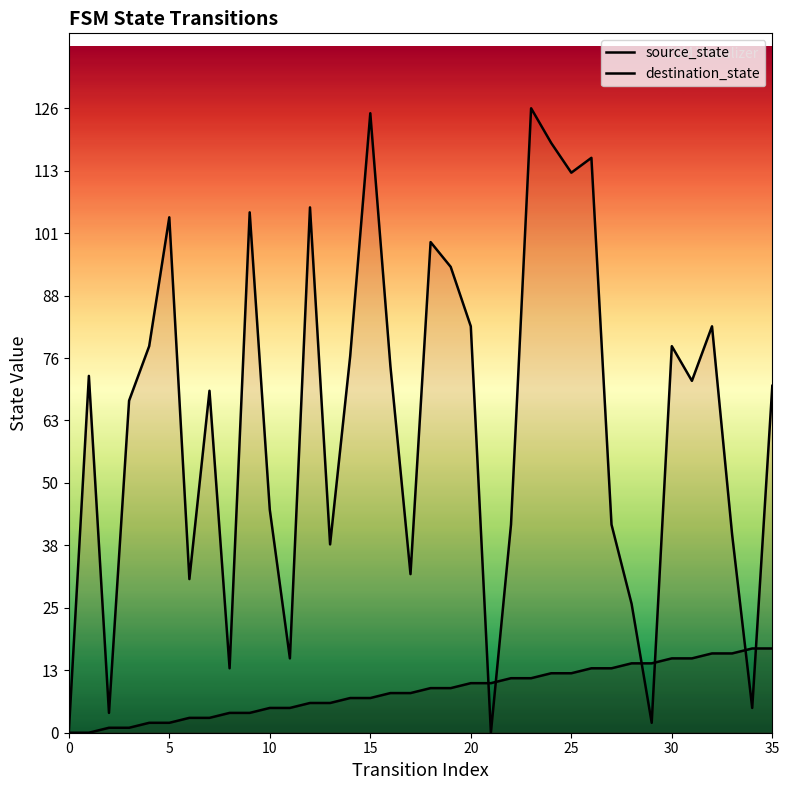

At which category is the sum across all series the highest?

23